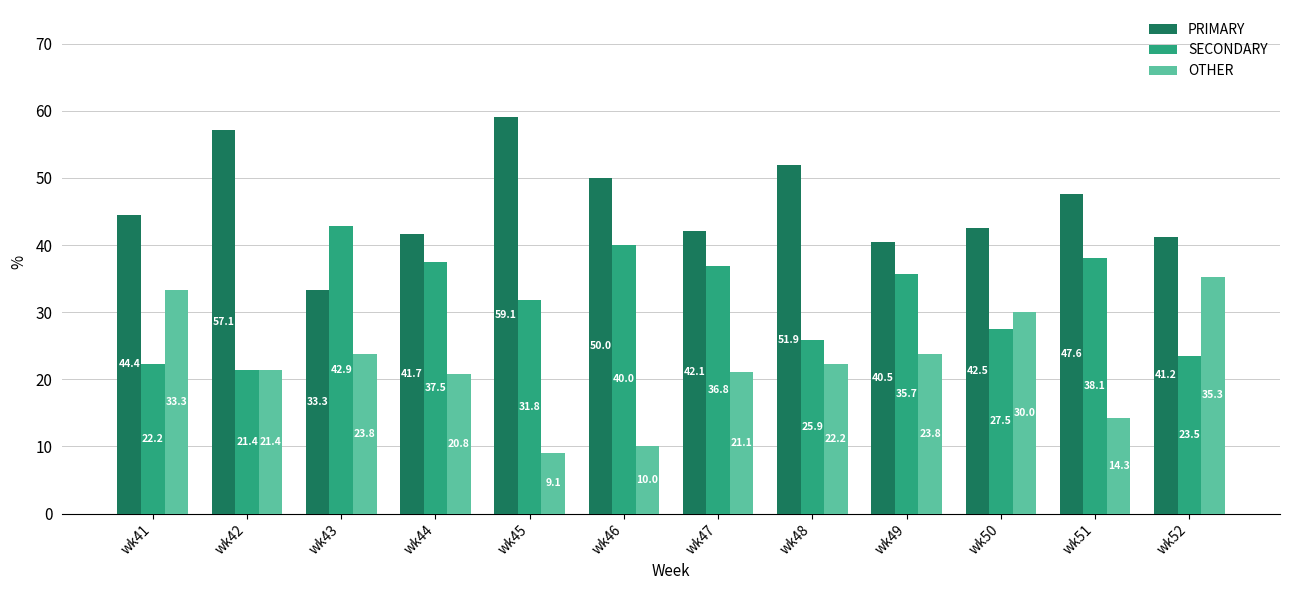

What is the approximate value of SECONDARY at wk45?

31.8